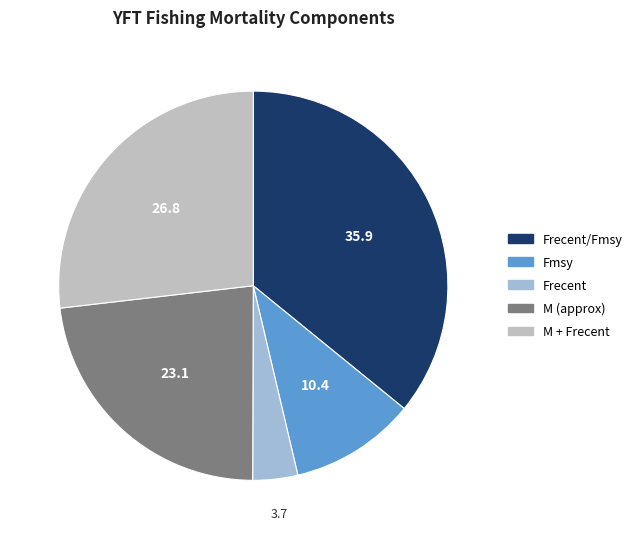

What is the smallest slice in the pie chart?

Frecent